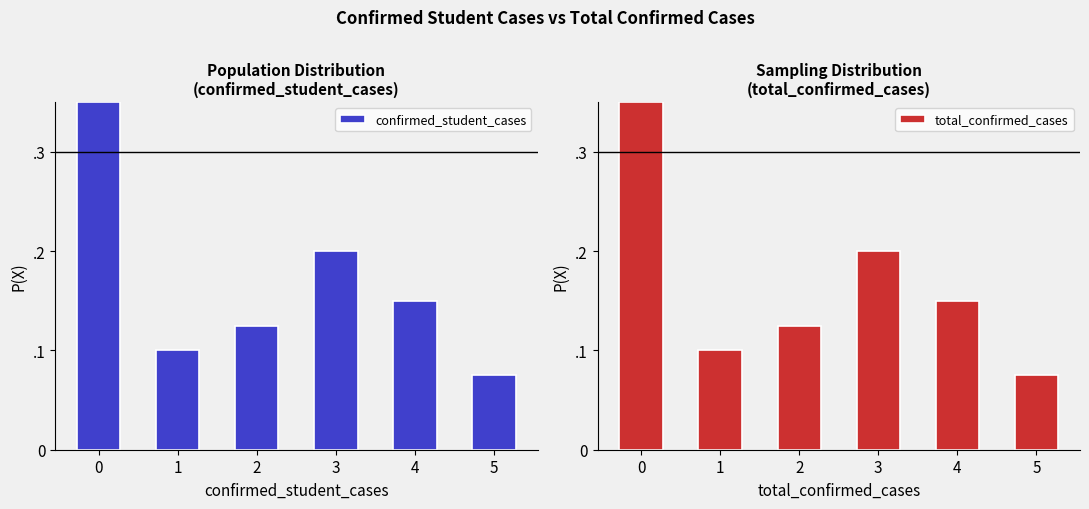

Reading left to right, extract all data points from this chart.

confirmed_student_cases: 0.3	0.1	0.1	0.2	0.1	0.1
total_confirmed_cases: 0.3	0.1	0.1	0.2	0.1	0.1